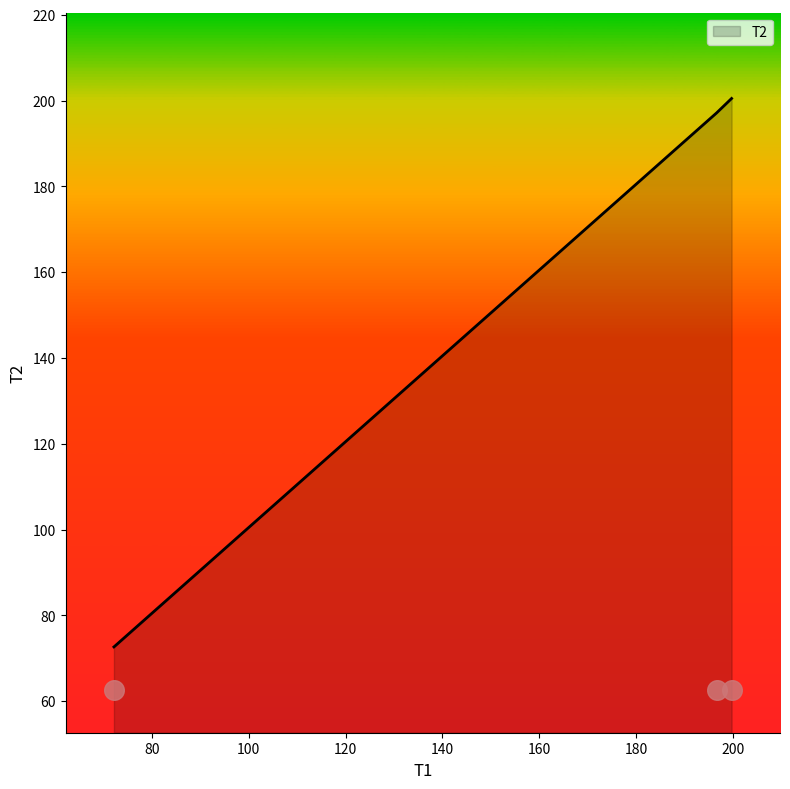

What is the change in value from 196.65 to 199.73?

+3.3